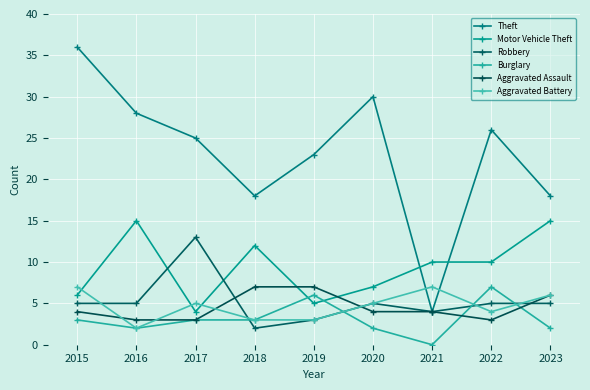

True or false: Burglary has a value of 3 at 2022.

False